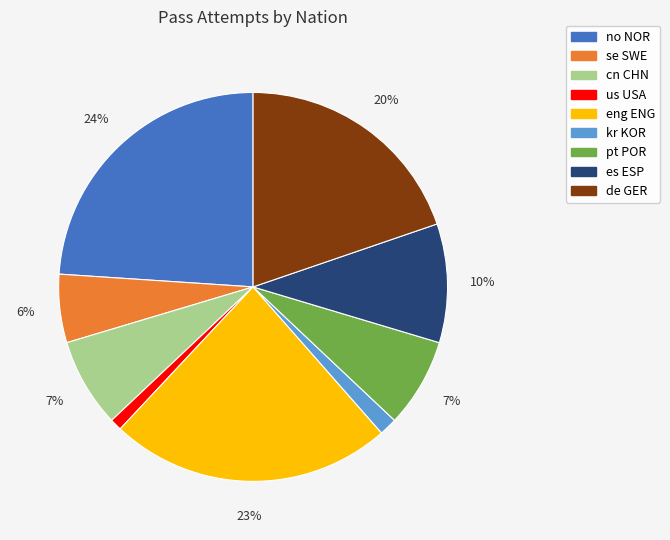

Count the number of slices in the pie.

9